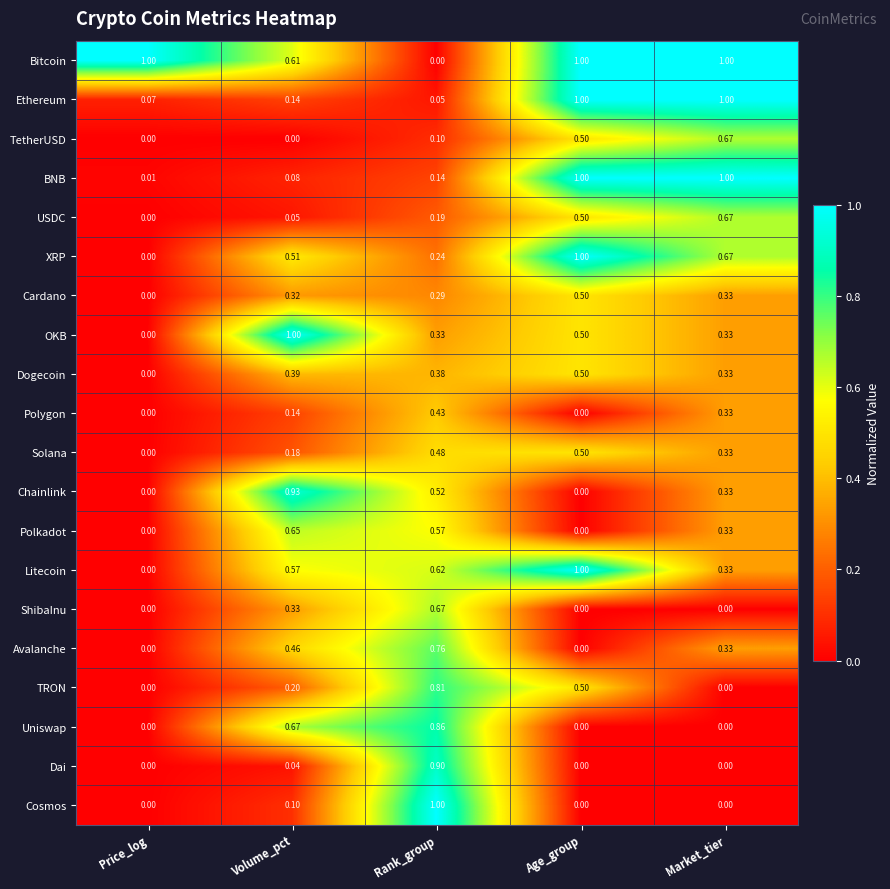

Rank the series at Rank_group from lowest to highest value.

Bitcoin, Ethereum, TetherUSD, BNB, USDC, XRP, Cardano, OKB, Dogecoin, Polygon, Solana, Chainlink, Polkadot, Litecoin, ShibaInu, Avalanche, TRON, Uniswap, Dai, Cosmos